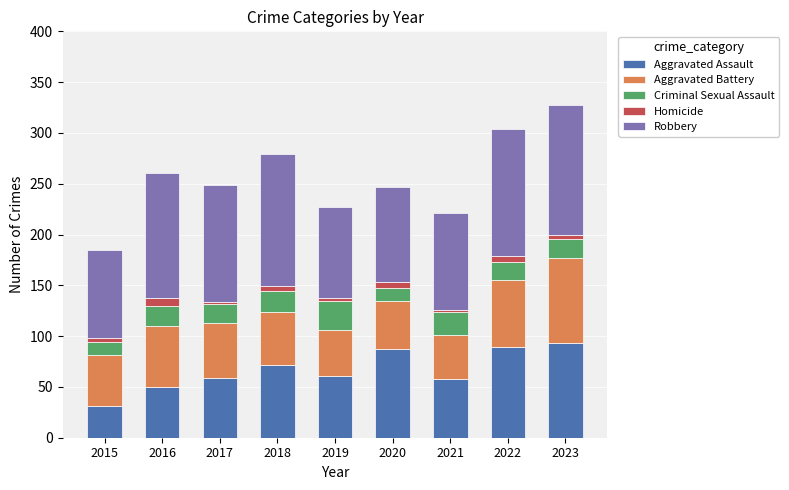

Count the number of data series in this chart.

5